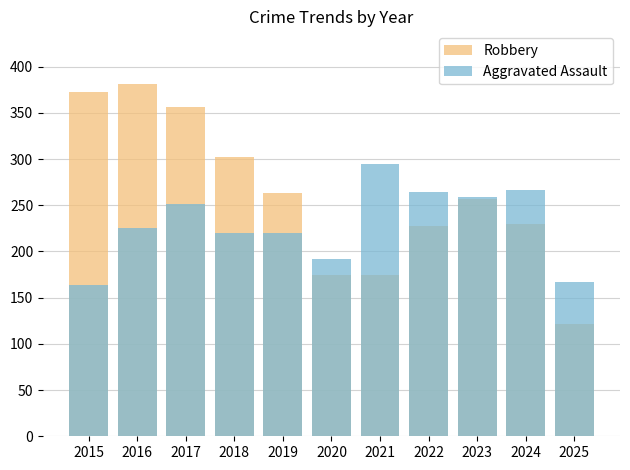

Between 2018 and 2024, which is larger?

2018